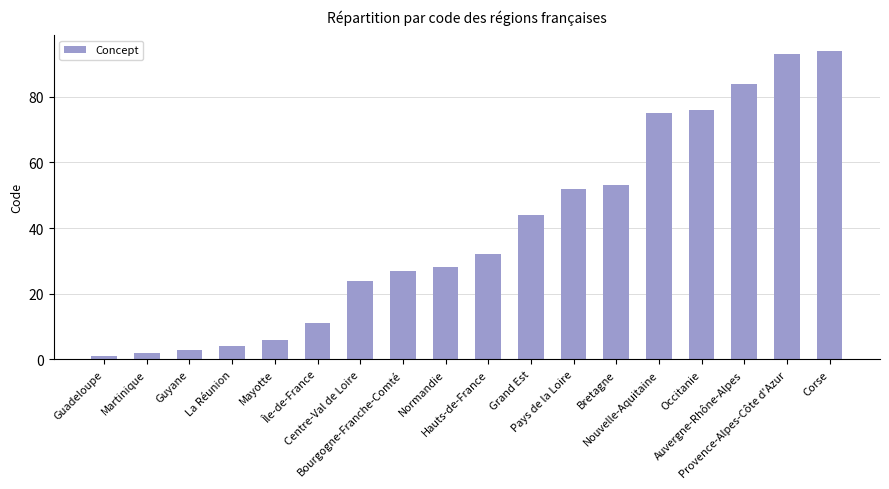

Reading left to right, list all the values displayed in this chart.

1	2	3	4	6	11	24	27	28	32	44	52	53	75	76	84	93	94